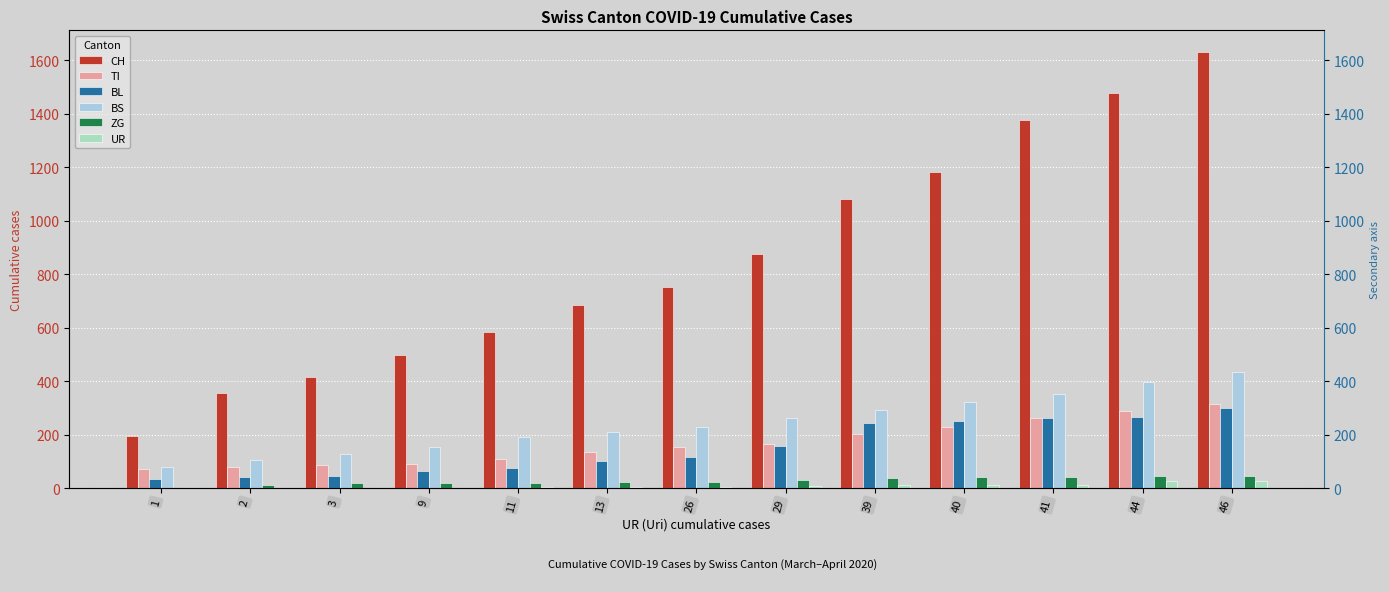

What is the value of the UR bar at the 10th from the left?

13